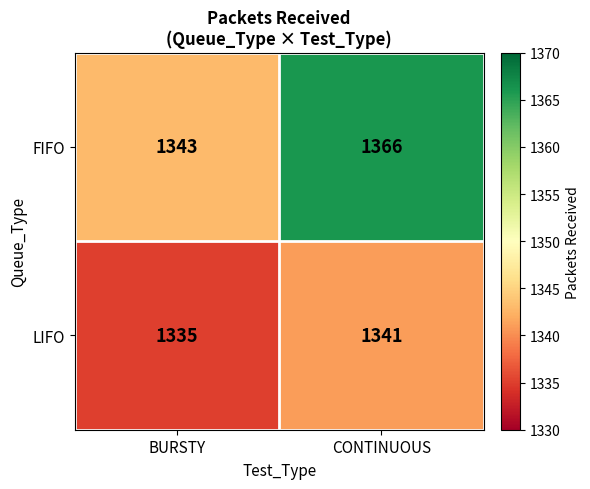

What is the difference between the highest and lowest values at BURSTY?

8